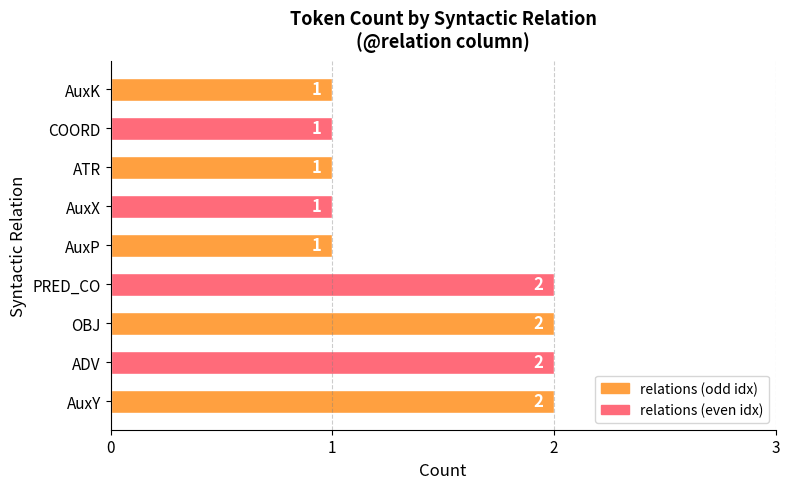

What is the difference between the maximum and minimum values?

1